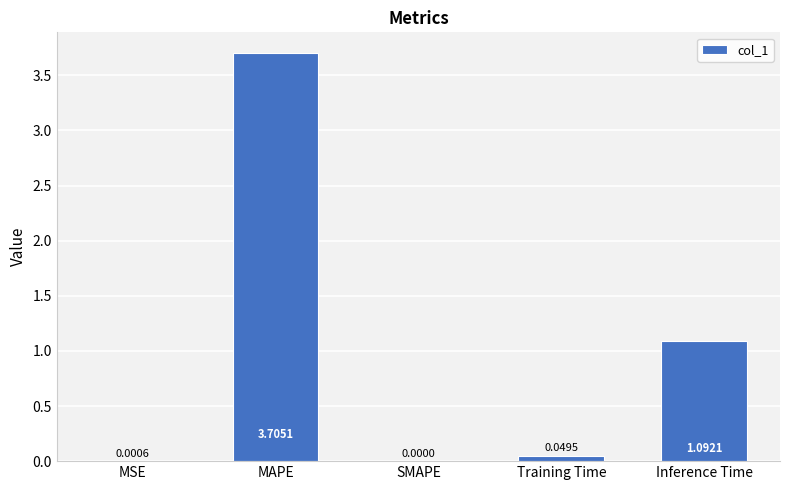

How many data points are above 0?

4